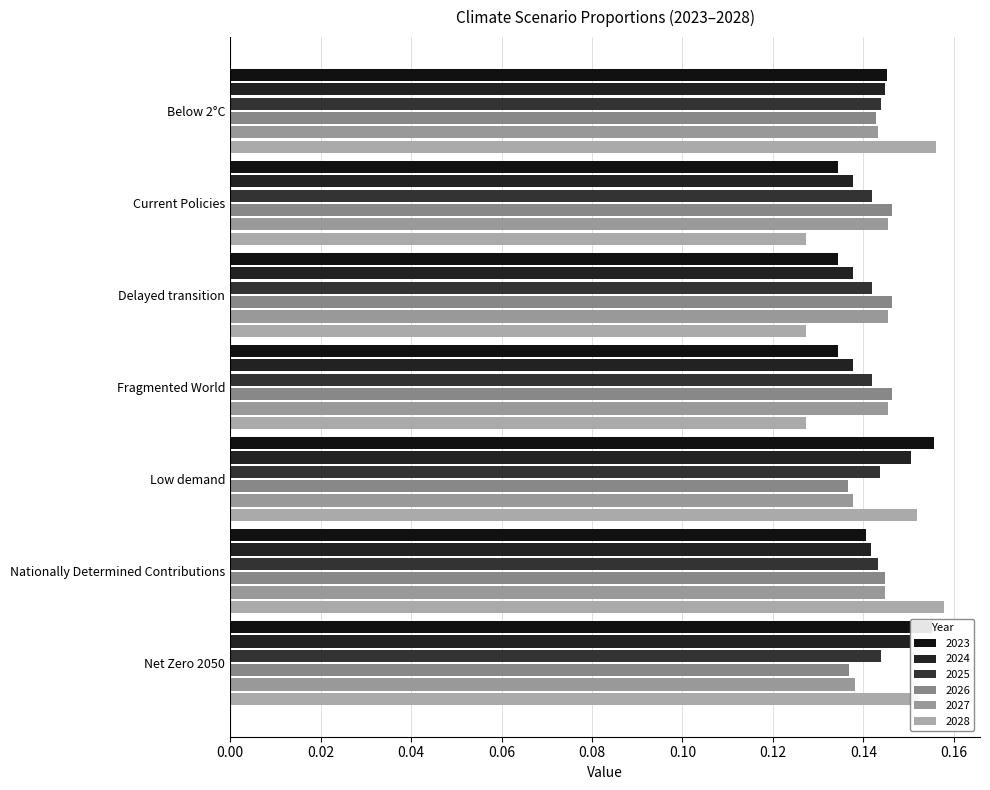

Which series has the largest range (max minus min)?

2028